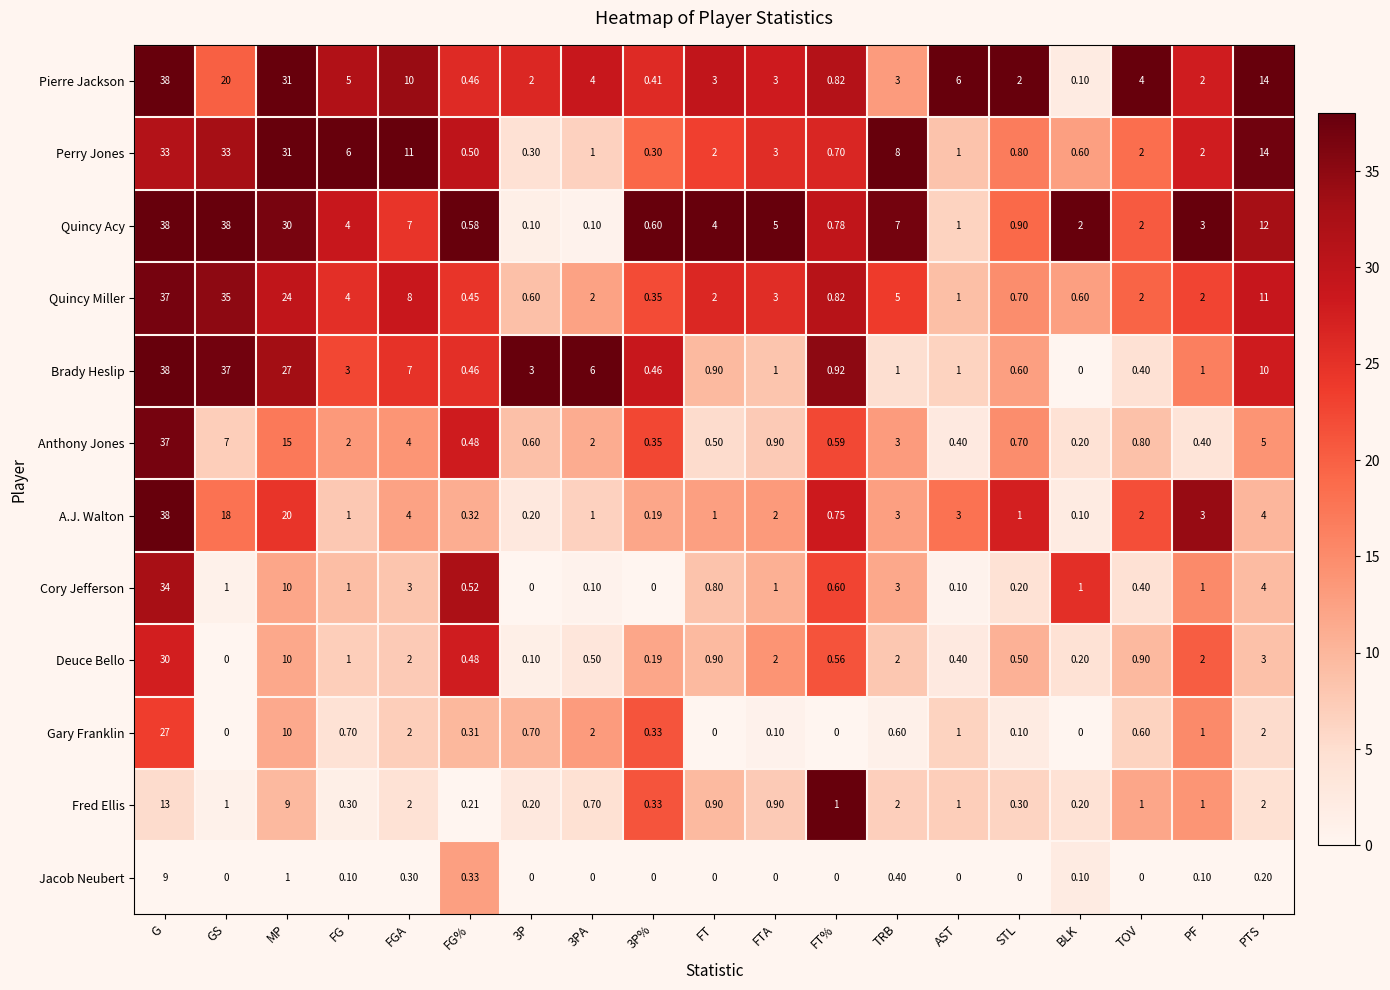

Which series has the largest range (max minus min)?

Brady Heslip